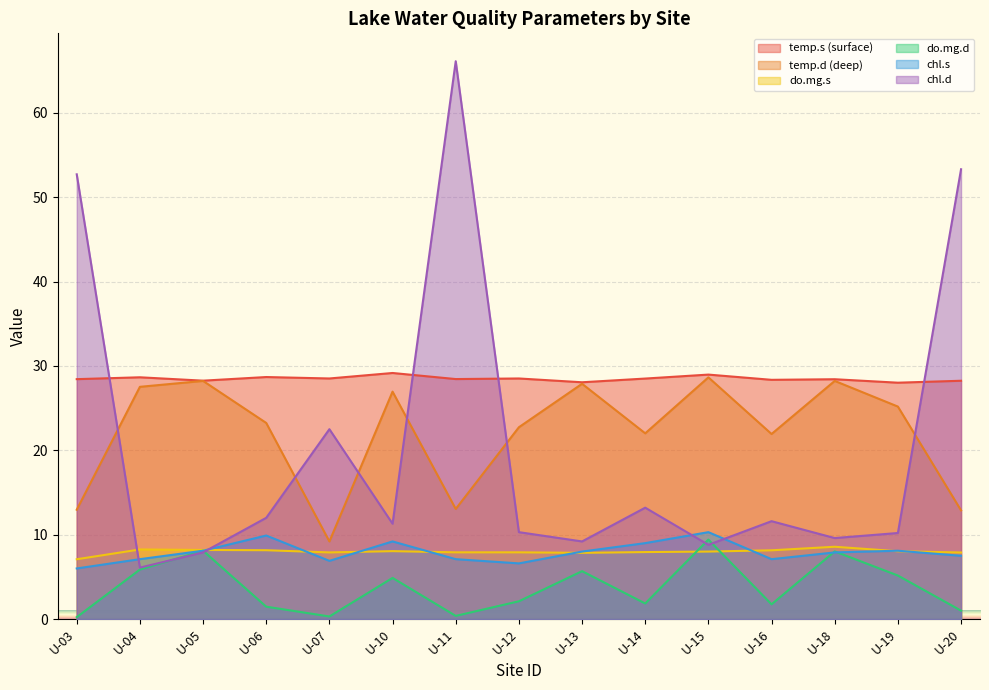

Reading left to right, list all the values displayed in this chart.

temp.s (surface): 28.4	28.6	28.2	28.7	28.5	29.2	28.4	28.5	28.1	28.5	29.0	28.4	28.4	28.0	28.2
temp.d (deep): 13.0	27.5	28.2	23.2	9.2	26.9	13.1	22.7	27.9	22.0	28.6	21.9	28.2	25.2	12.9
do.mg.s: 7.1	8.2	8.2	8.2	7.9	8.1	7.9	7.9	7.8	7.9	8.0	8.2	8.6	8.0	7.9
do.mg.d: 0.2	5.9	8.1	1.5	0.3	4.9	0.4	2.1	5.7	1.9	9.4	1.8	8.0	5.2	1.0
chl.s: 6.0	7.1	8.1	9.9	6.9	9.2	7.1	6.6	8.0	9.0	10.3	7.1	7.9	8.1	7.5
chl.d: 52.7	6.1	7.9	12.0	22.5	11.3	66.1	10.3	9.2	13.2	8.8	11.6	9.6	10.2	53.3